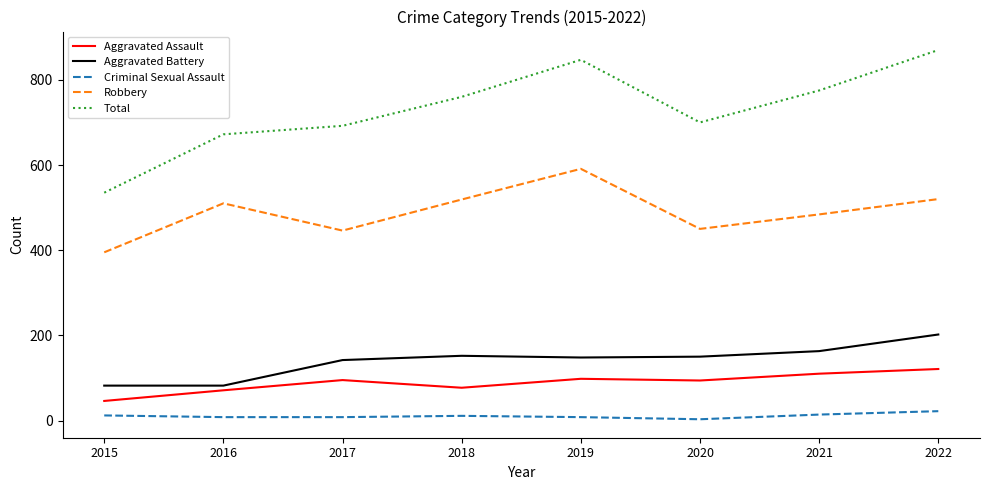

What is the difference between the maximum and minimum values in the Aggravated Assault series?

75